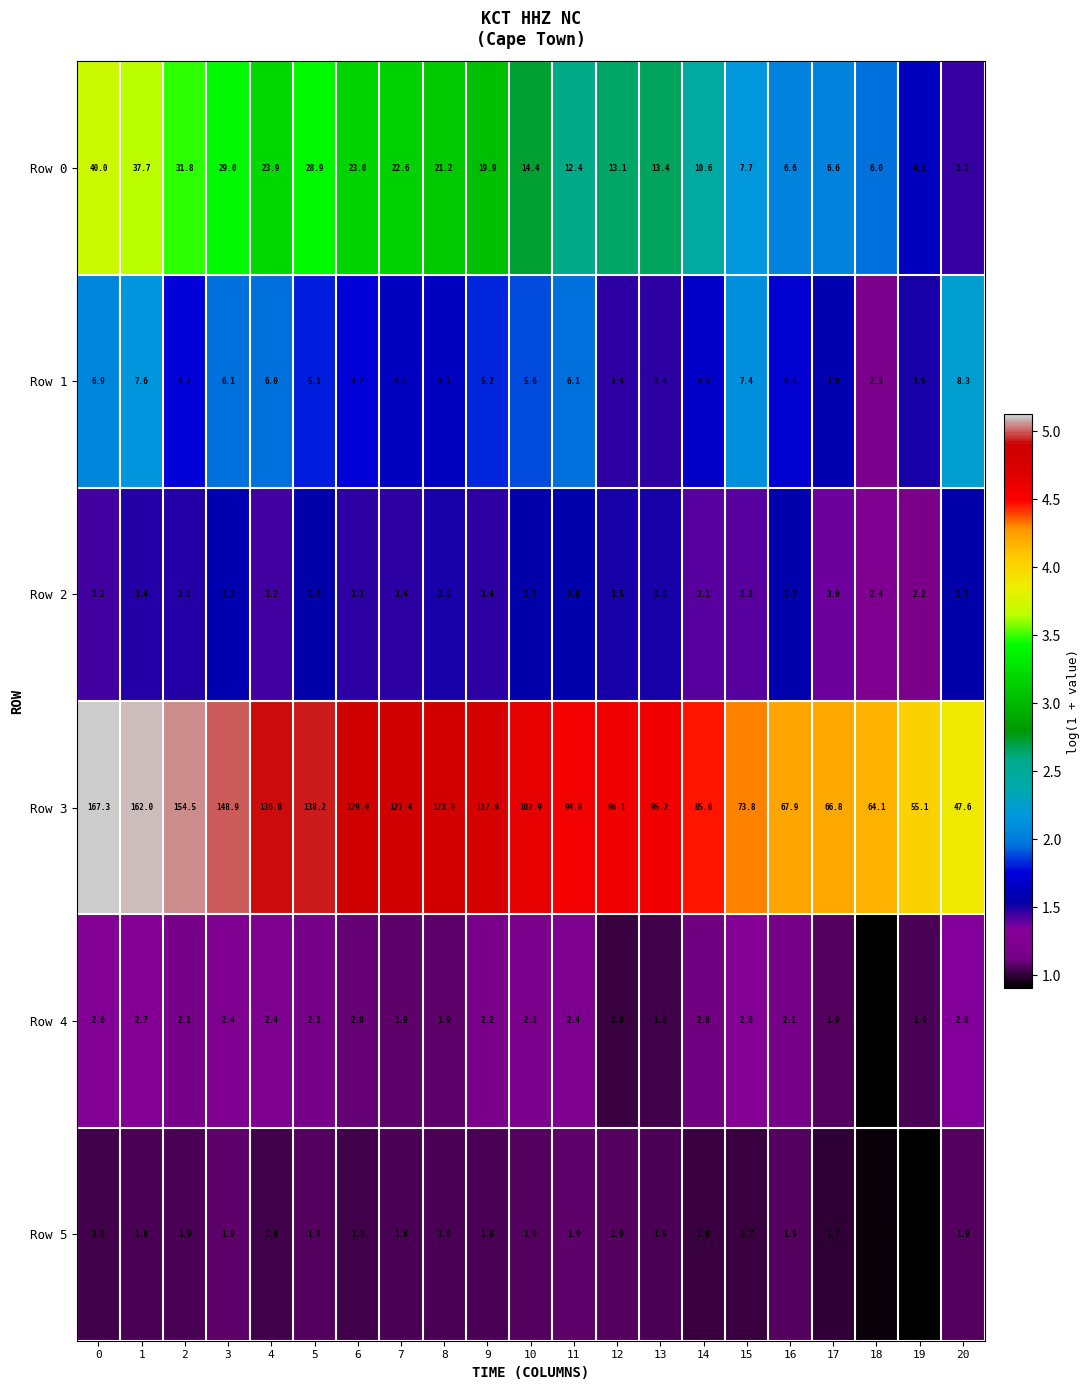

Which series changed the most between 1 and 15?

Row 3